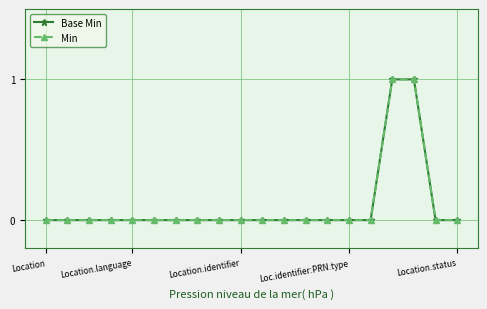

Is this an area chart (filled region under the line)?

No